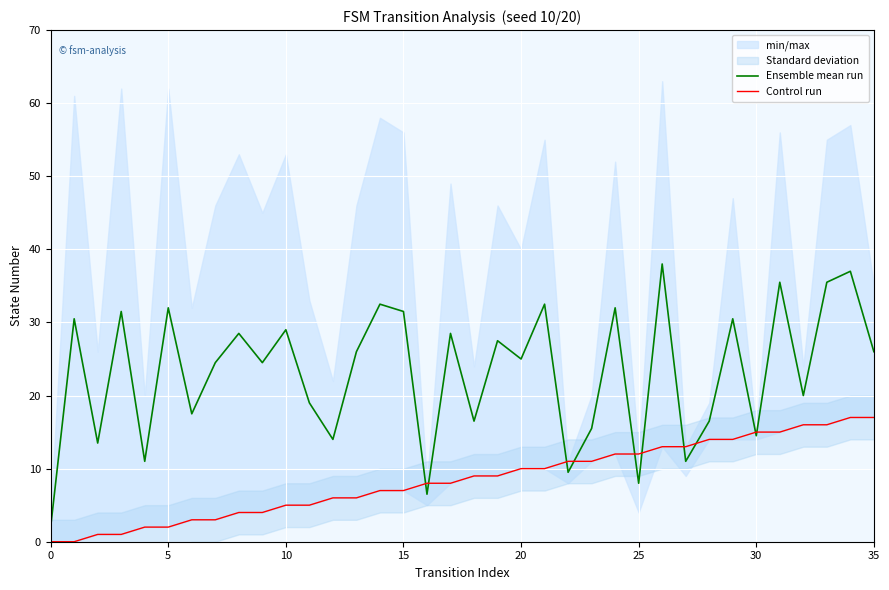

Is it true that Control run equals 6.0 at 12?

True